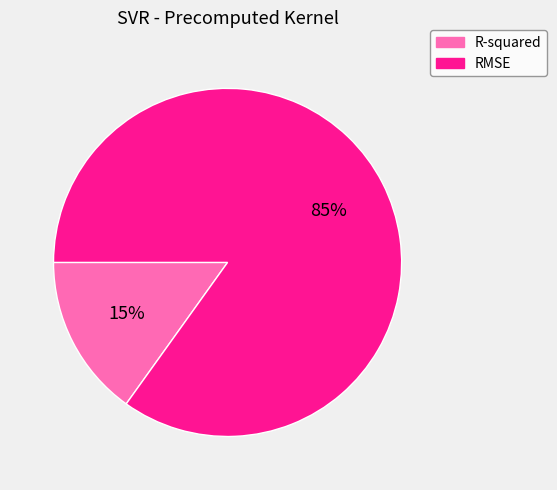

Is the sum of R-squared and RMSE greater than half?

Yes